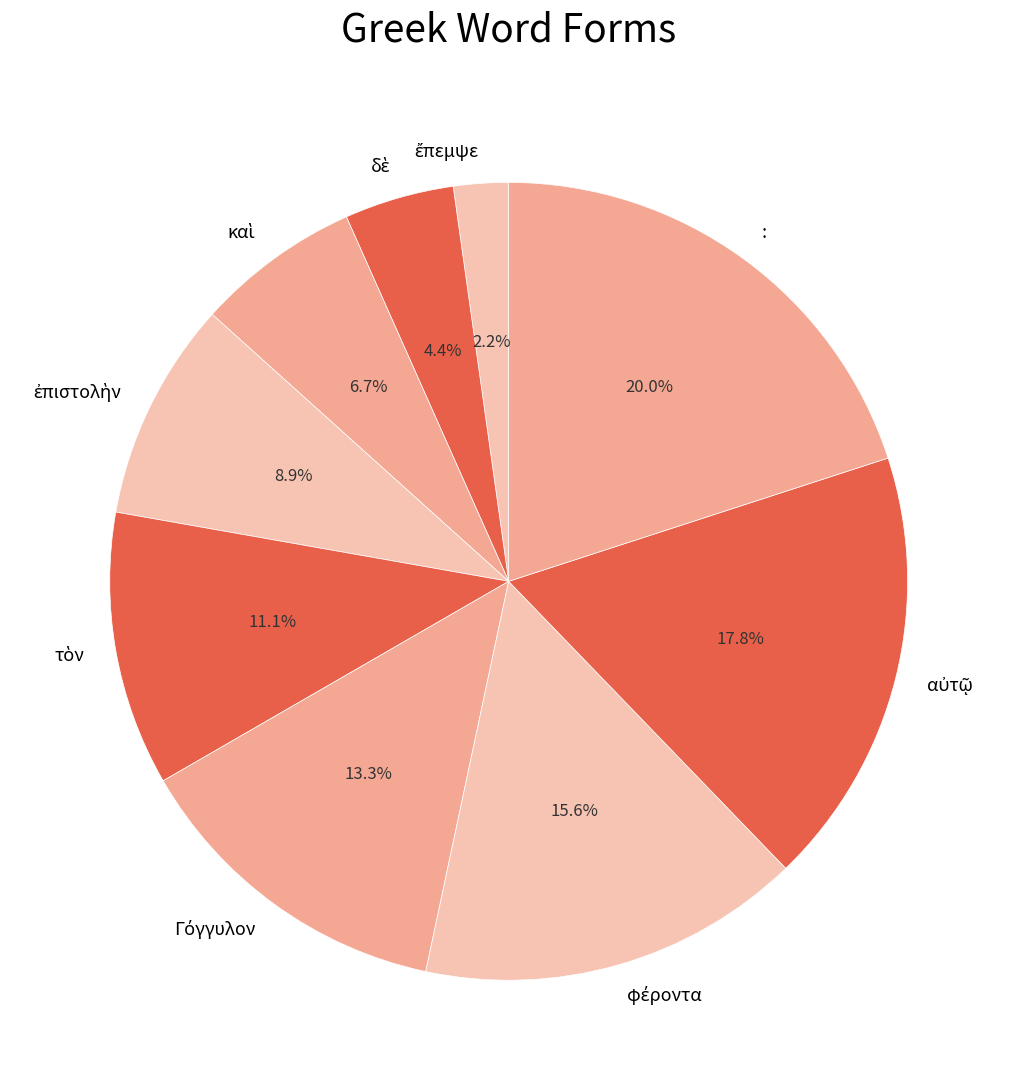

Which category has the biggest portion of the pie?

: